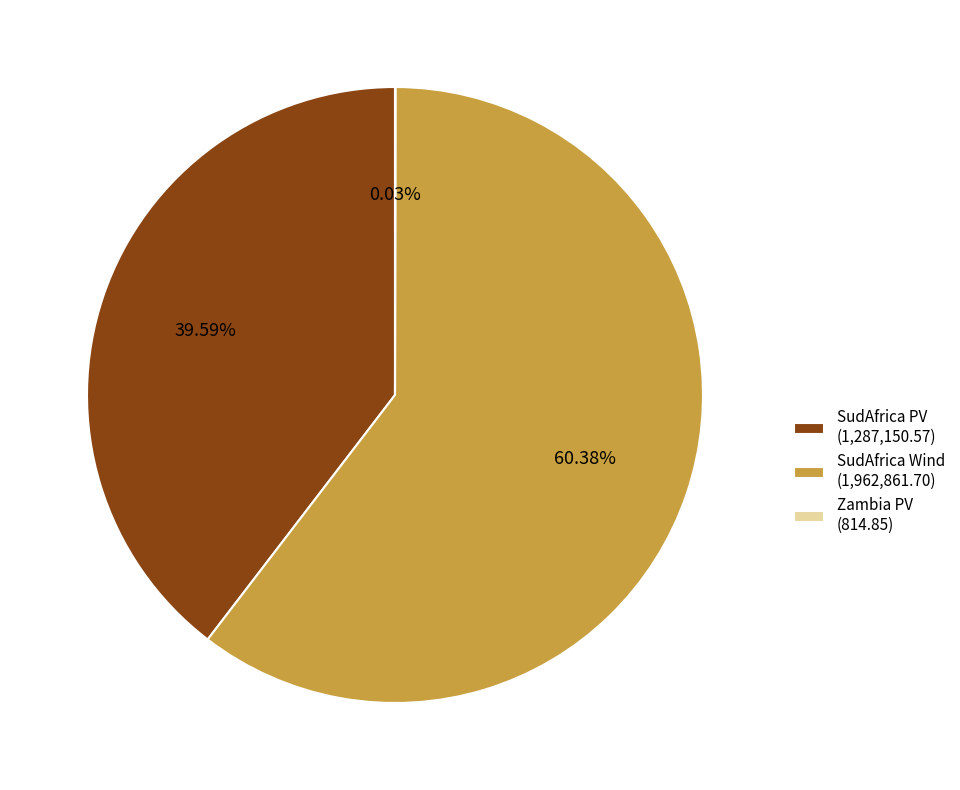

Which has a higher value, SudAfrica PV (1,287,150.57) or SudAfrica Wind (1,962,861.70)?

SudAfrica Wind (1,962,861.70)